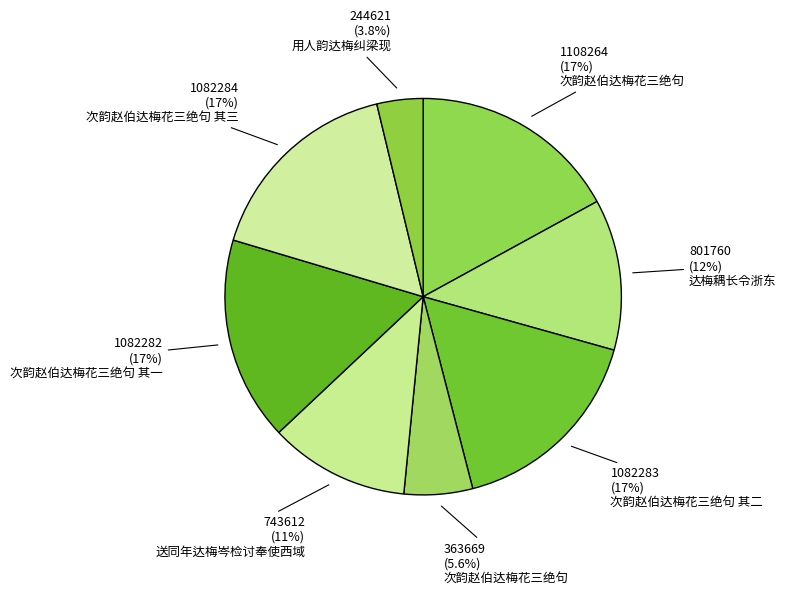

How many slices are in this pie chart?

8